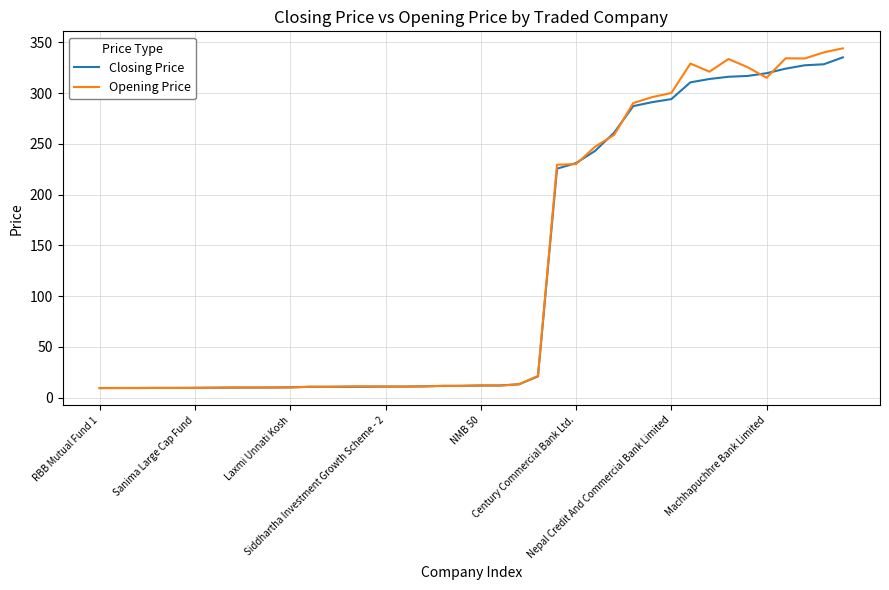

What is the minimum value for Opening Price?

9.4